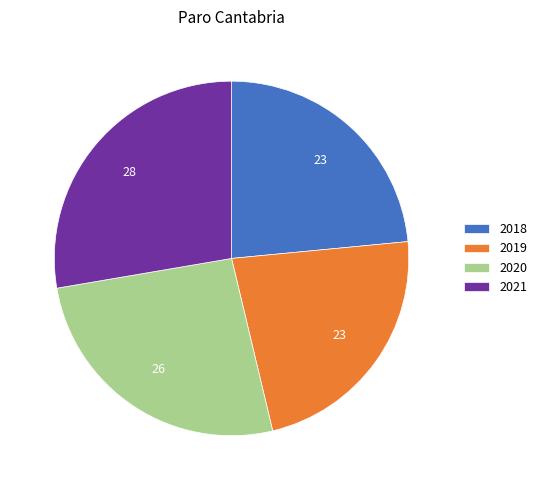

Does any single category account for the majority?

No